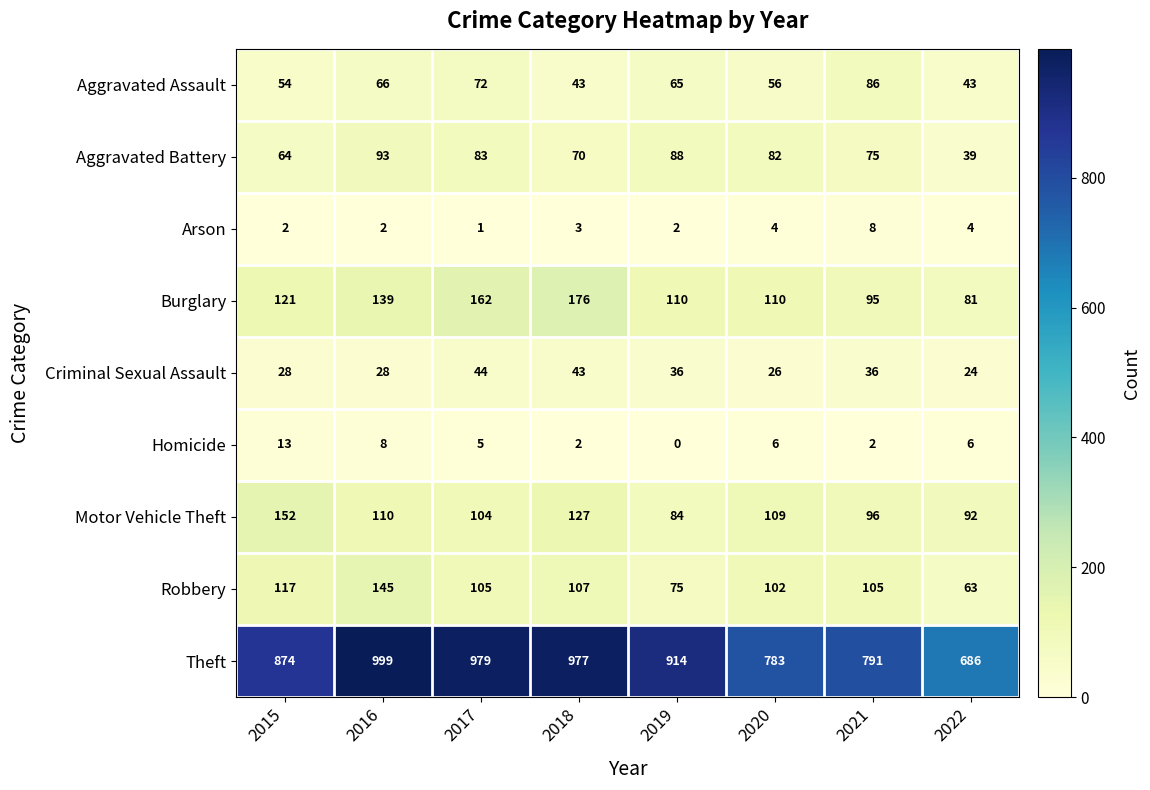

Is it true that Arson equals 2 at 2018?

False